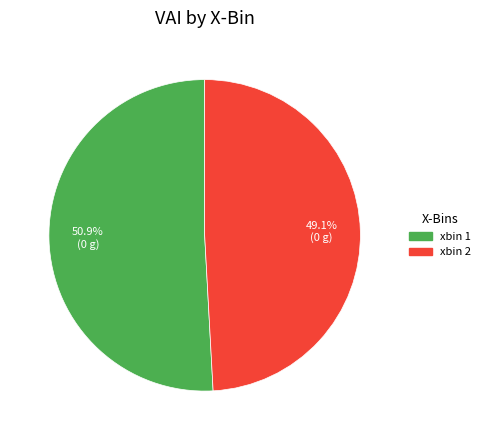

Is there any slice that represents more than half of the pie?

Yes